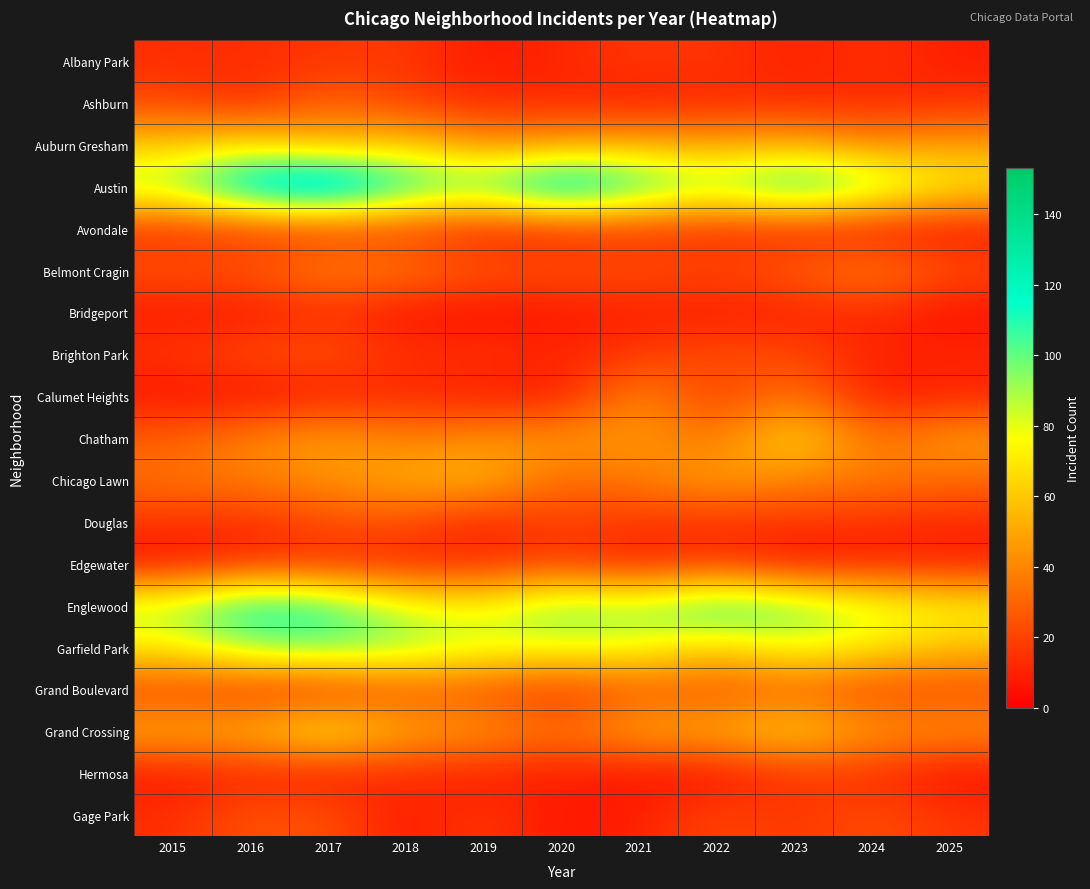

Which series has the widest spread of values?

Austin